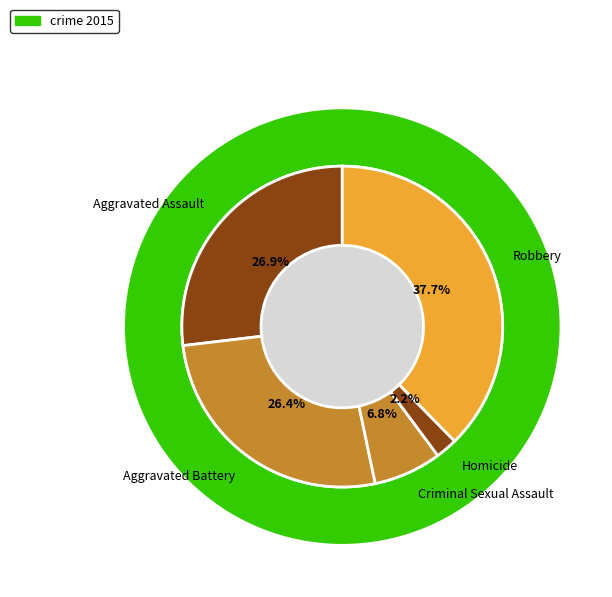

Is there any slice that represents more than half of the pie?

No